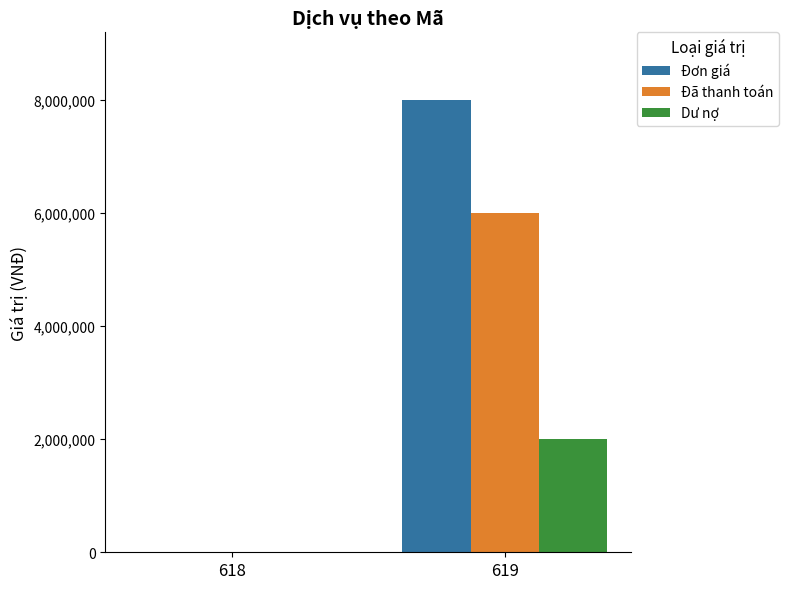

Are the bars horizontal?

No